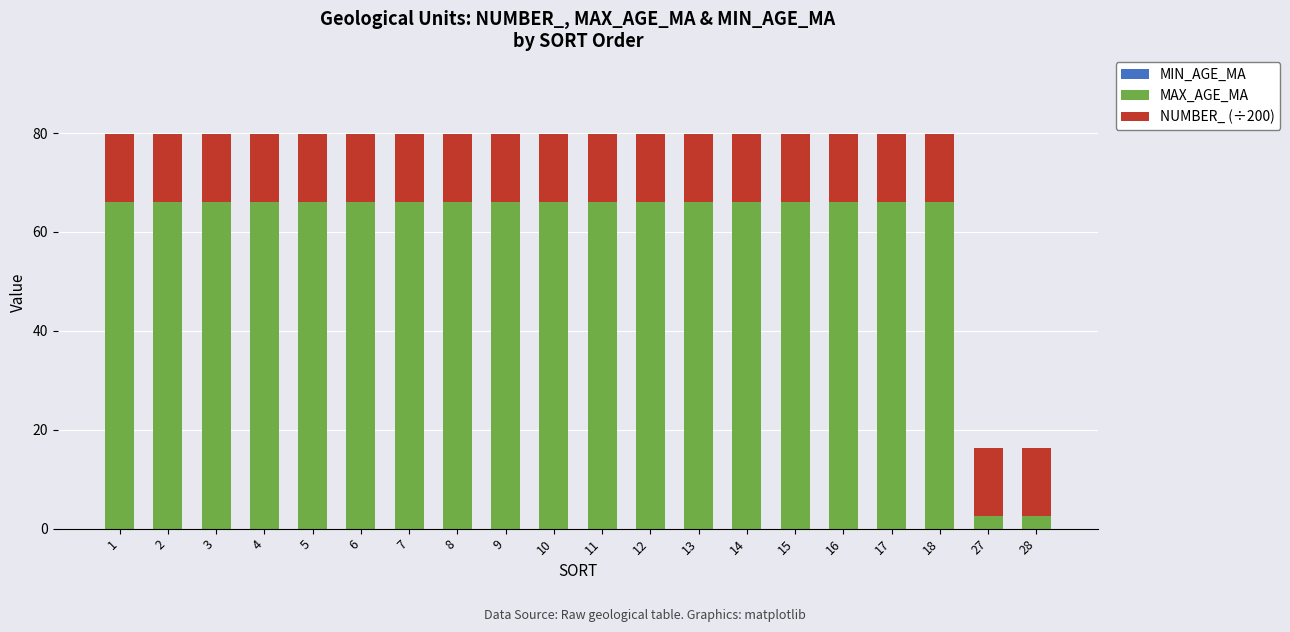

What is the lowest value of the MAX_AGE_MA series?

2.6